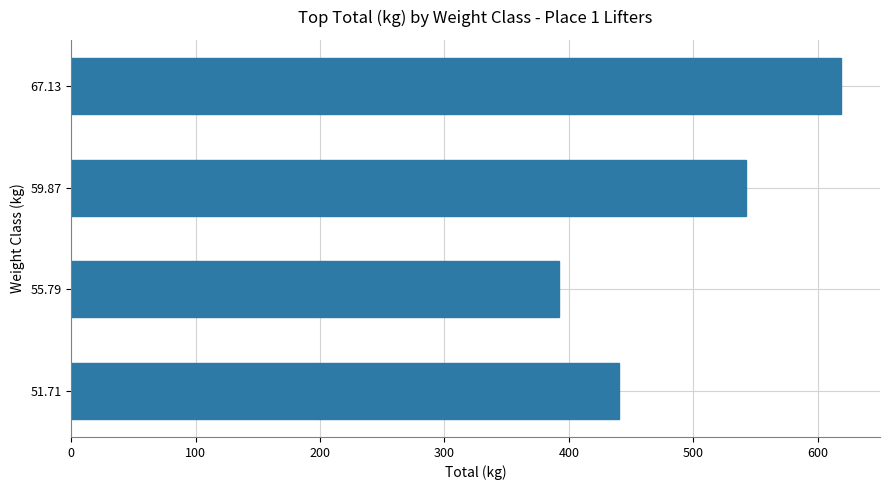

What is the difference between the values at 51.71 and 59.87?

102.1